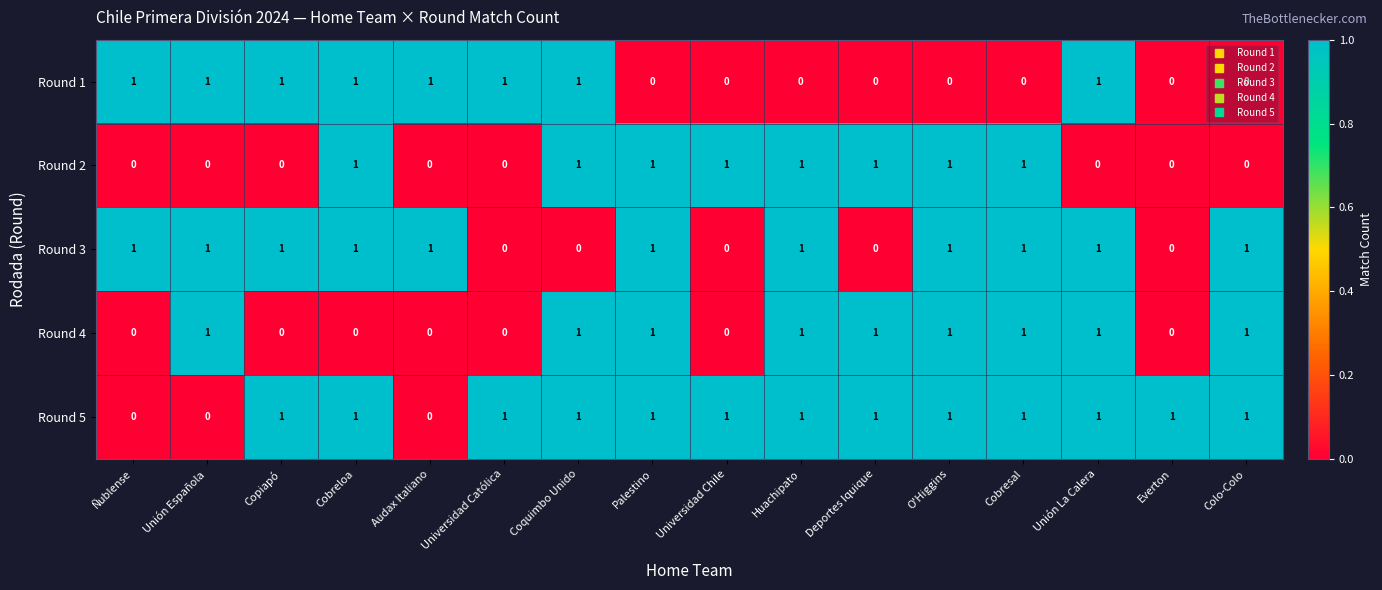

True or false: Round 5 has a value of 1 at Cobreloa.

True